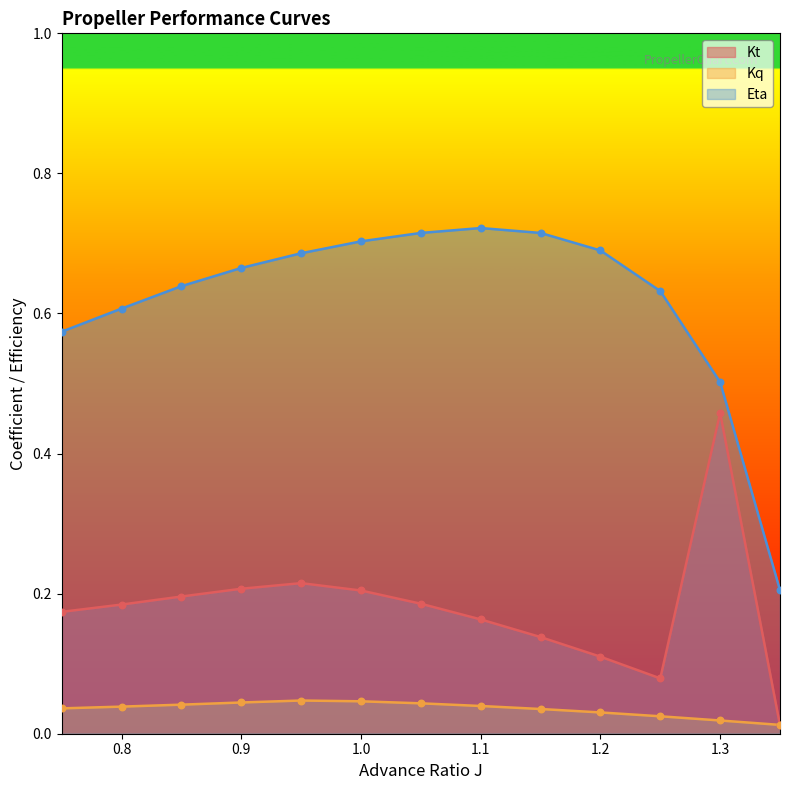

At which category is the sum across all series the highest?

1.3